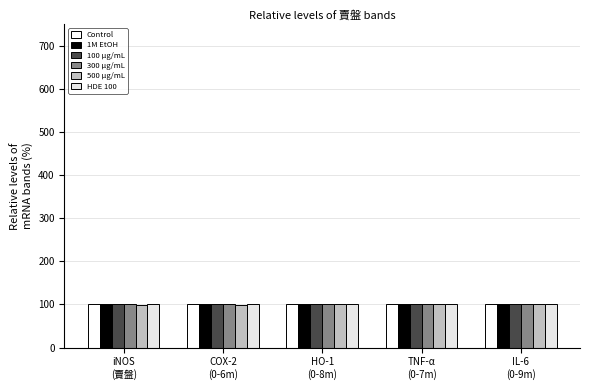

Are the bars horizontal?

No